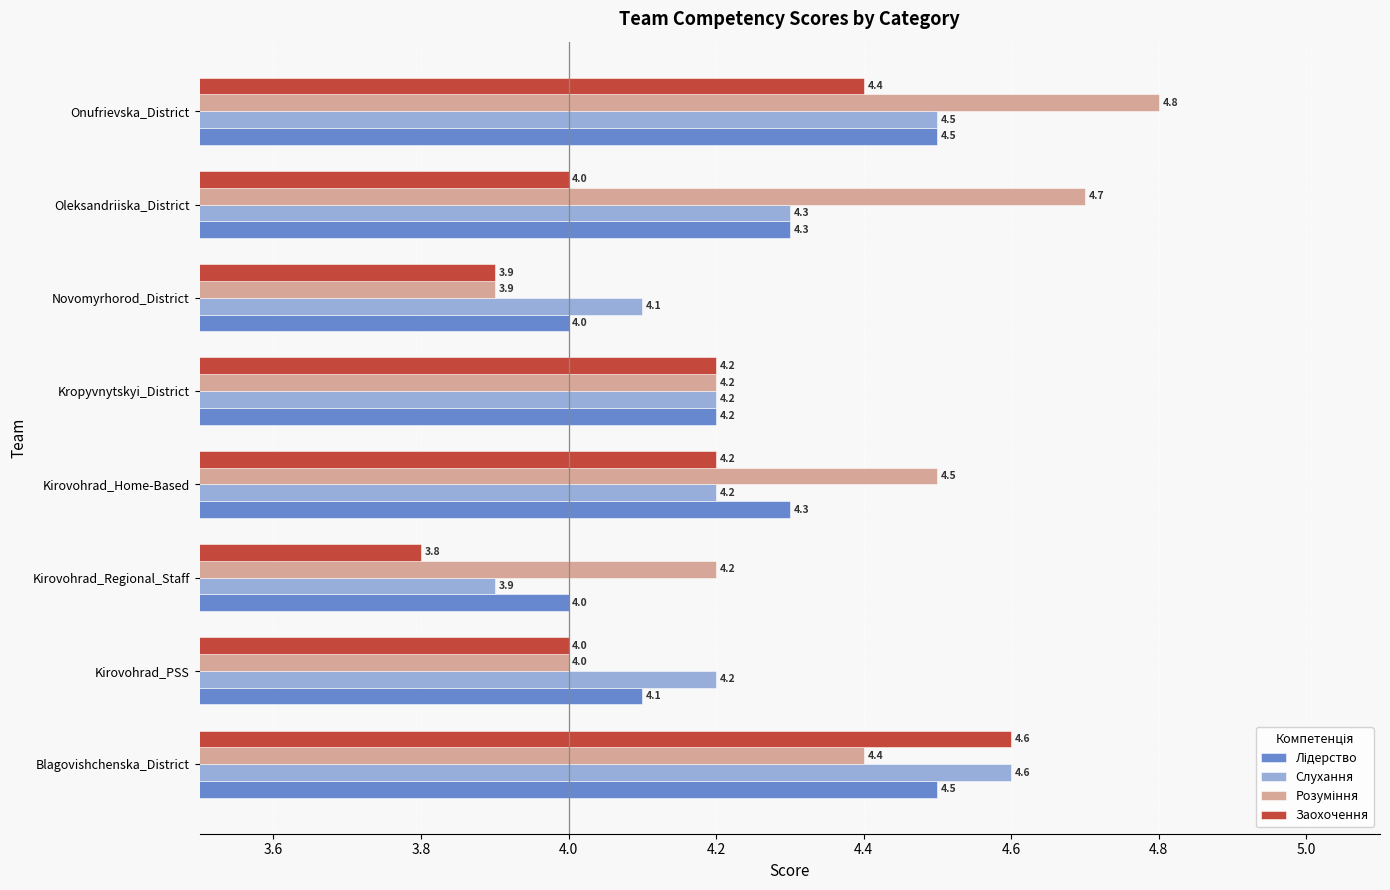

What is the difference between the highest and lowest values at Kirovohrad_Regional_Staff?

0.4